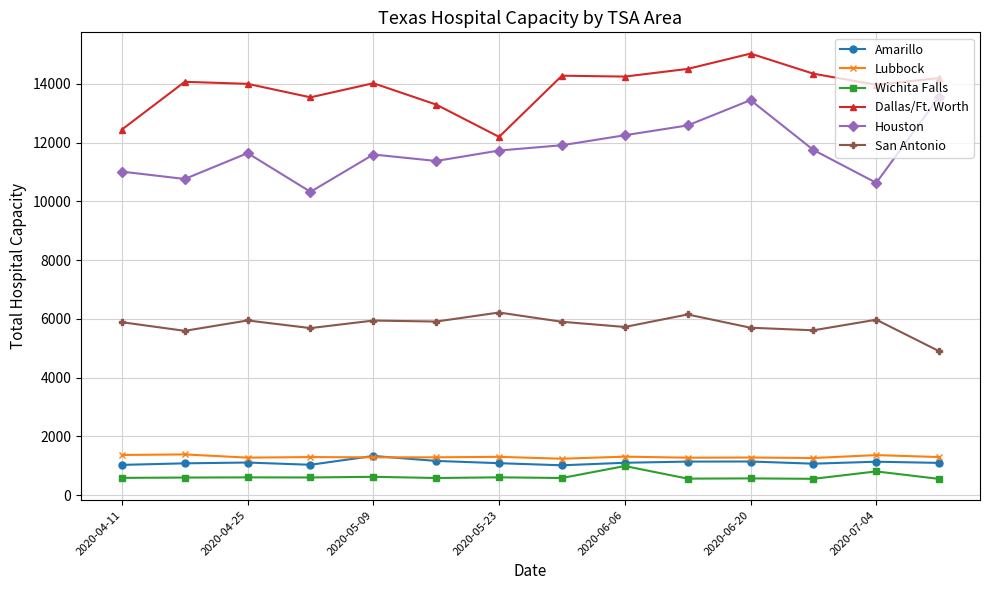

What is the greatest value displayed?

15027